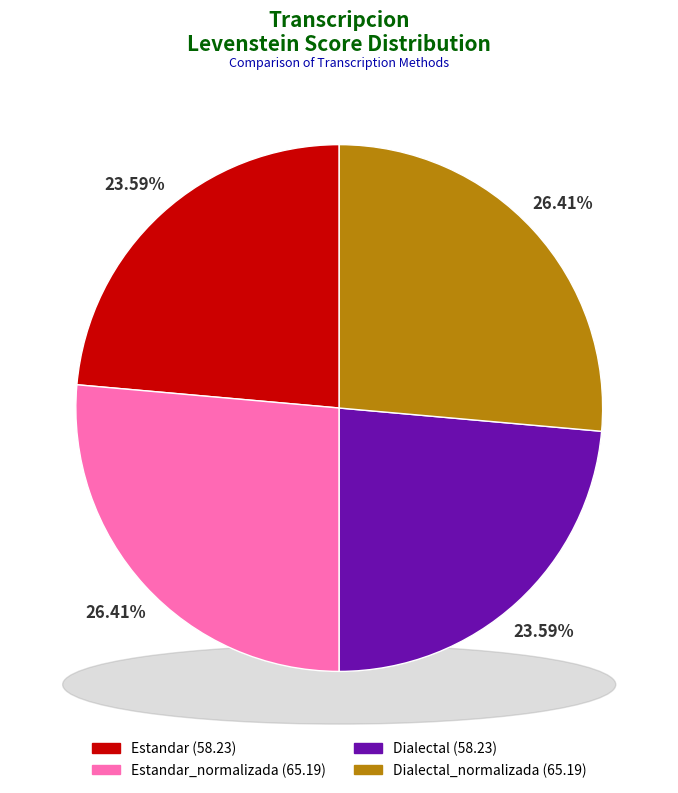

Combined, what portion of the pie is Estandar_normalizada and Estandar?

50.0%